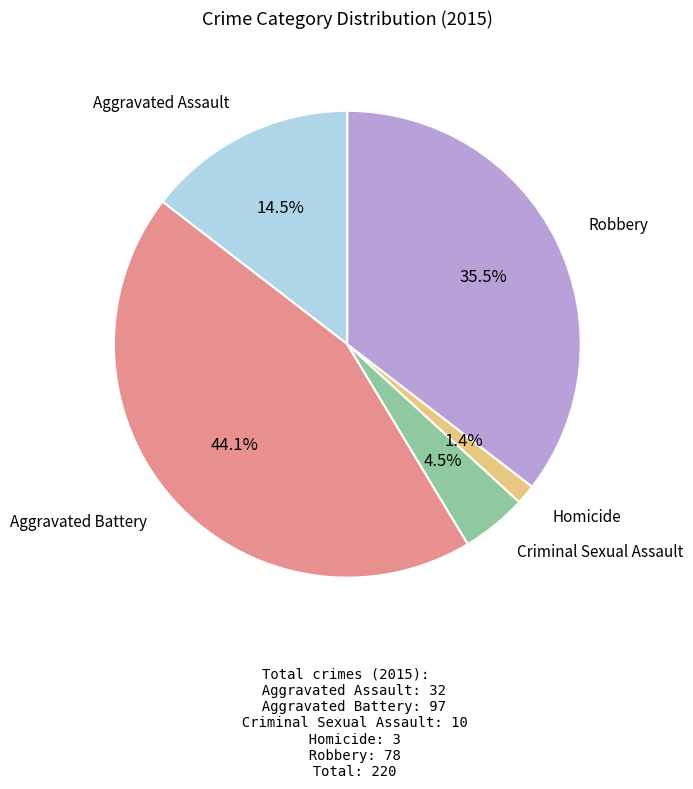

Is there any slice that represents more than half of the pie?

No